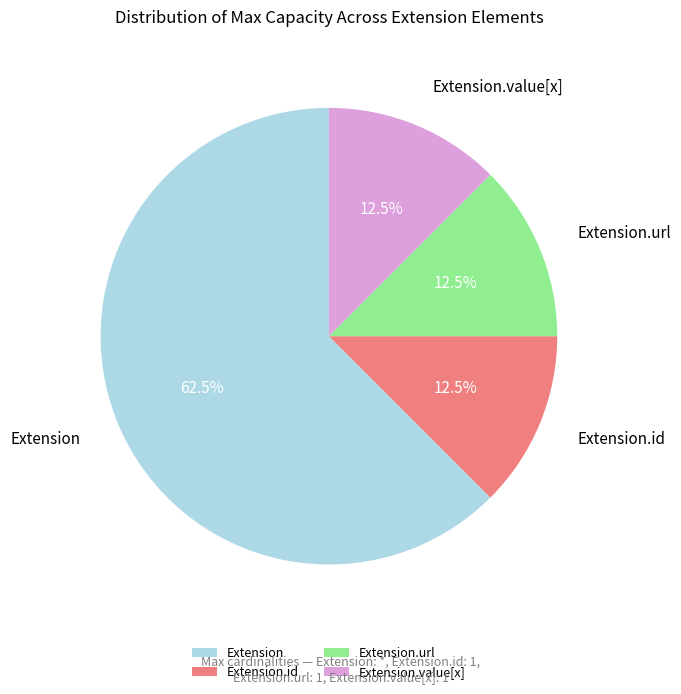

How many slices are in this pie chart?

4